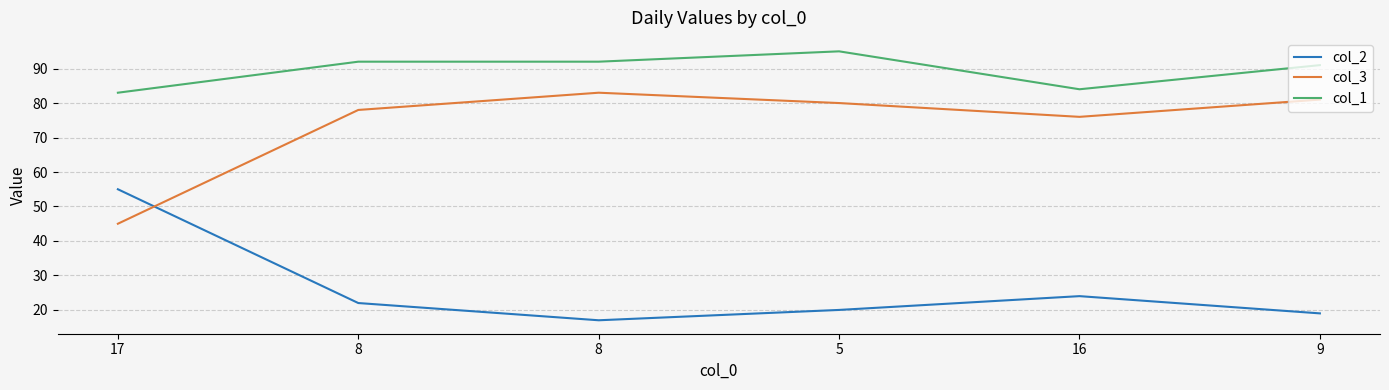

At which category is the sum across all series the highest?

5